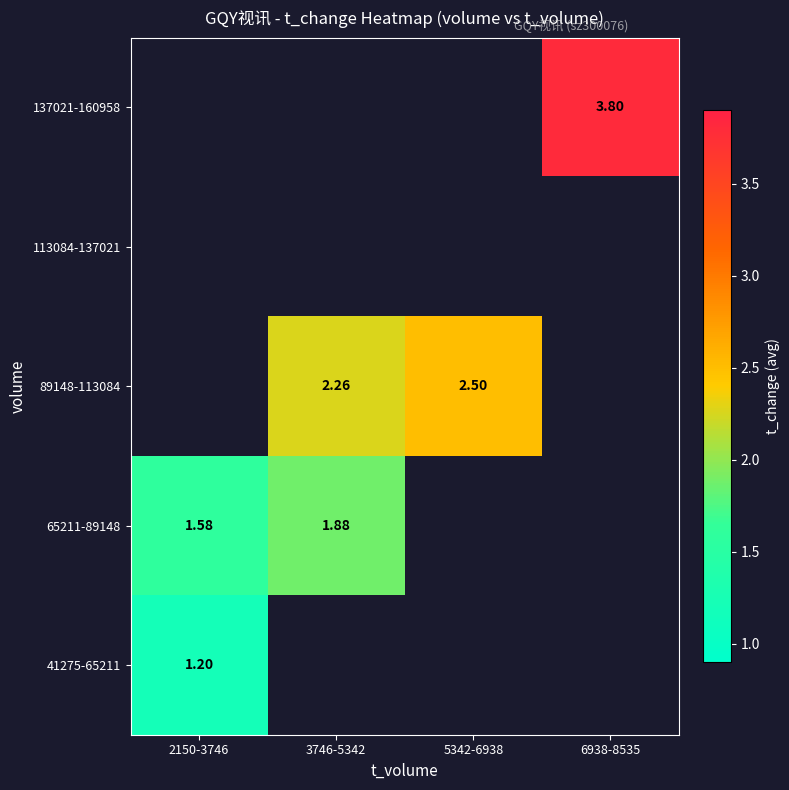

Count the number of data series in this chart.

5